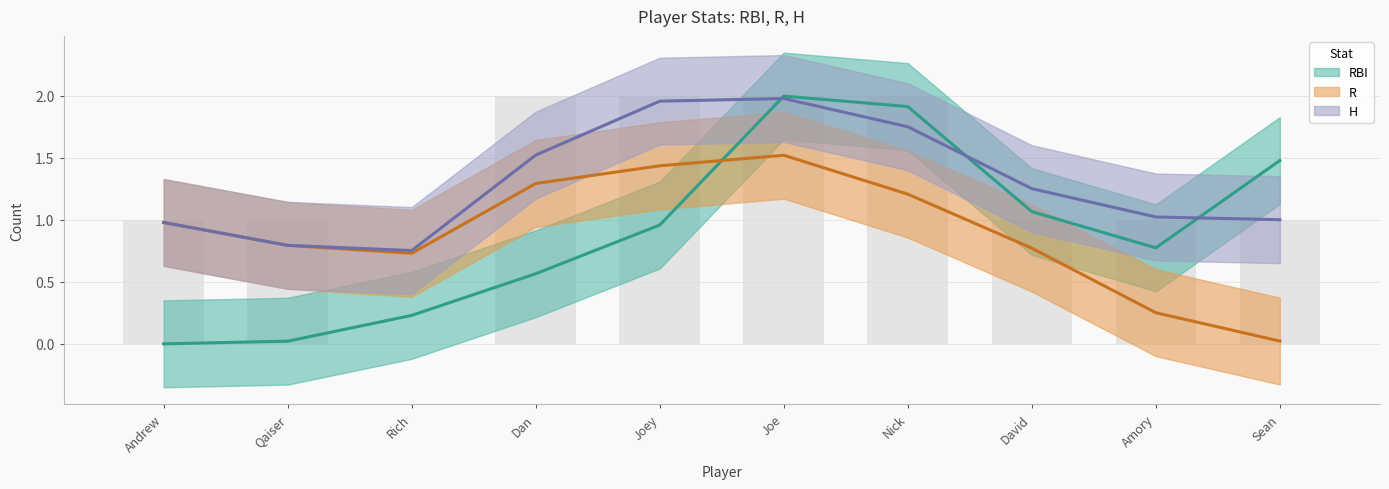

What are all the series names shown in the legend?

RBI, R, H